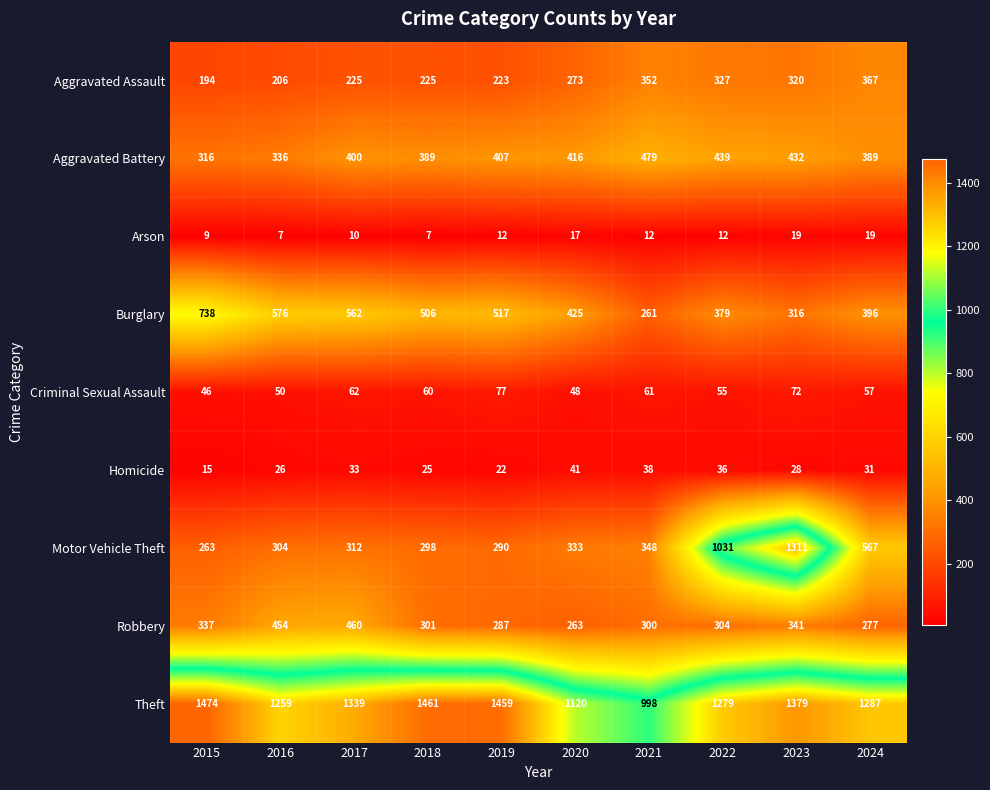

Between 2016 and 2017, which series saw the biggest shift?

Theft